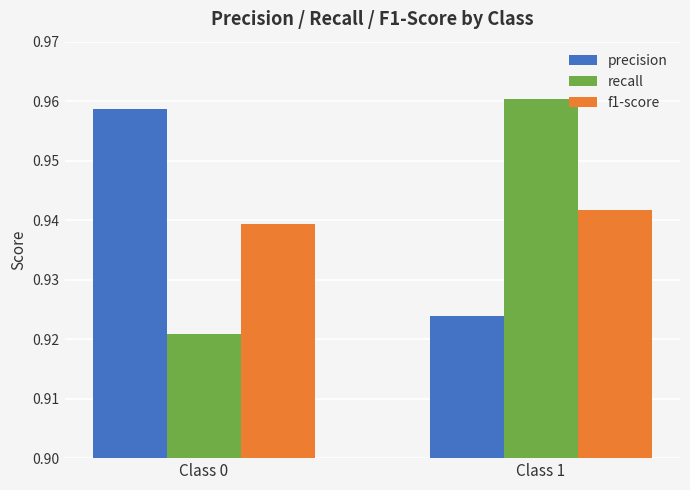

At which label does f1-score reach its minimum?

Class 0